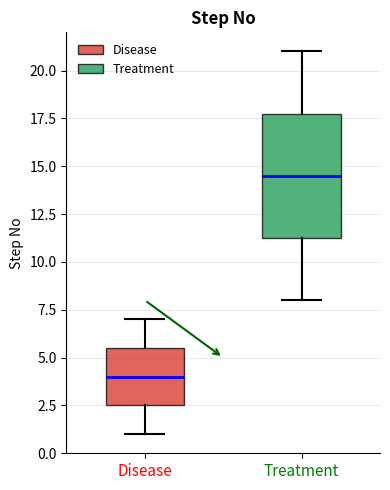

Which box has the highest median line?

Treatment